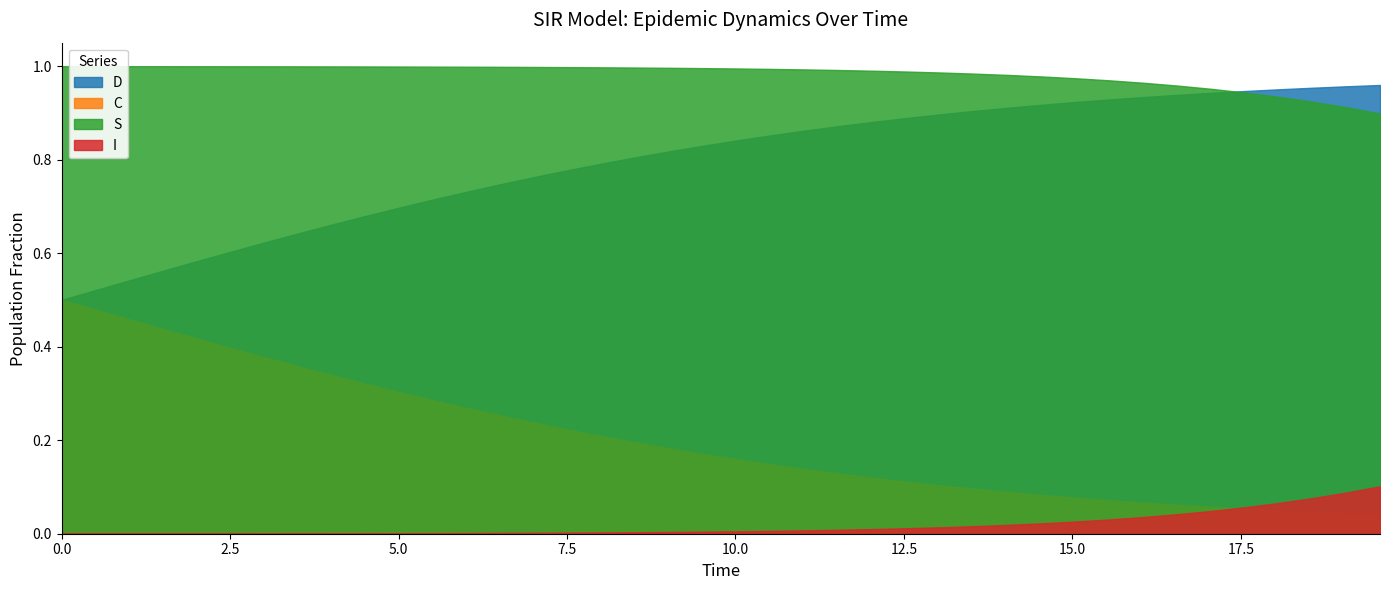

Does the chart have visible grid lines?

No